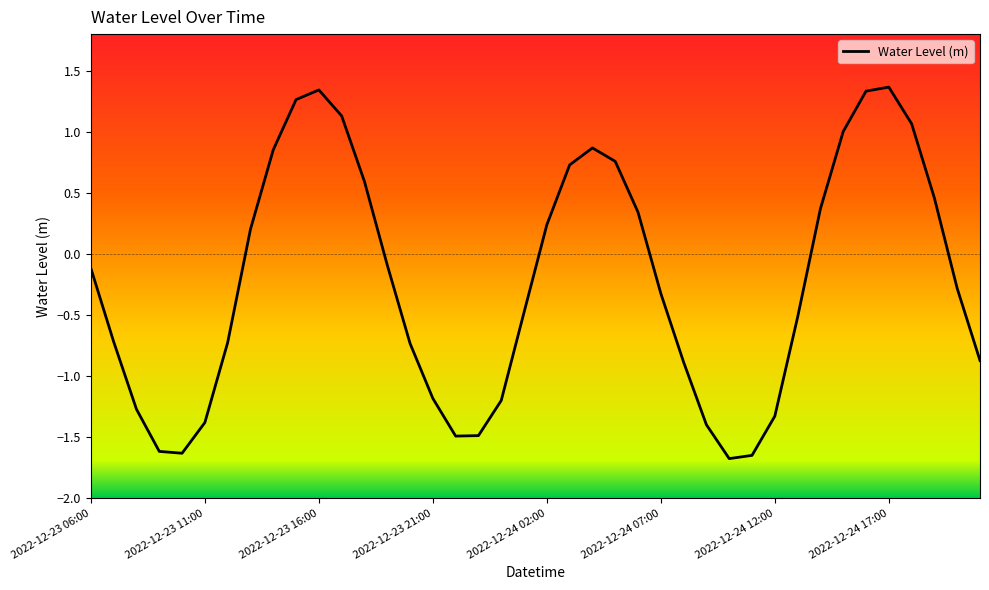

What is the minimum value shown in the chart?

-1.7